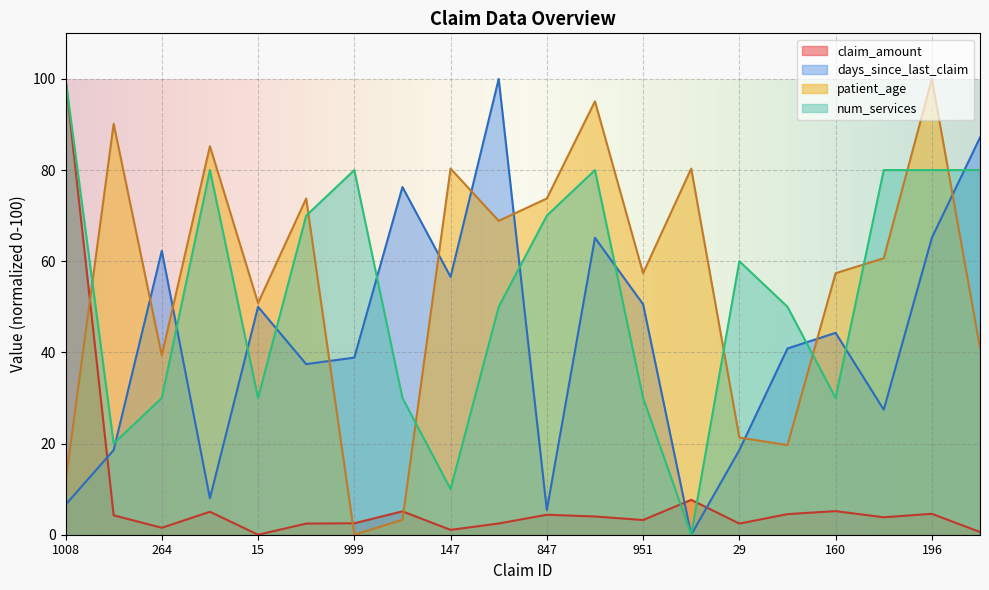

Which has a higher value, 264 or 196?

196